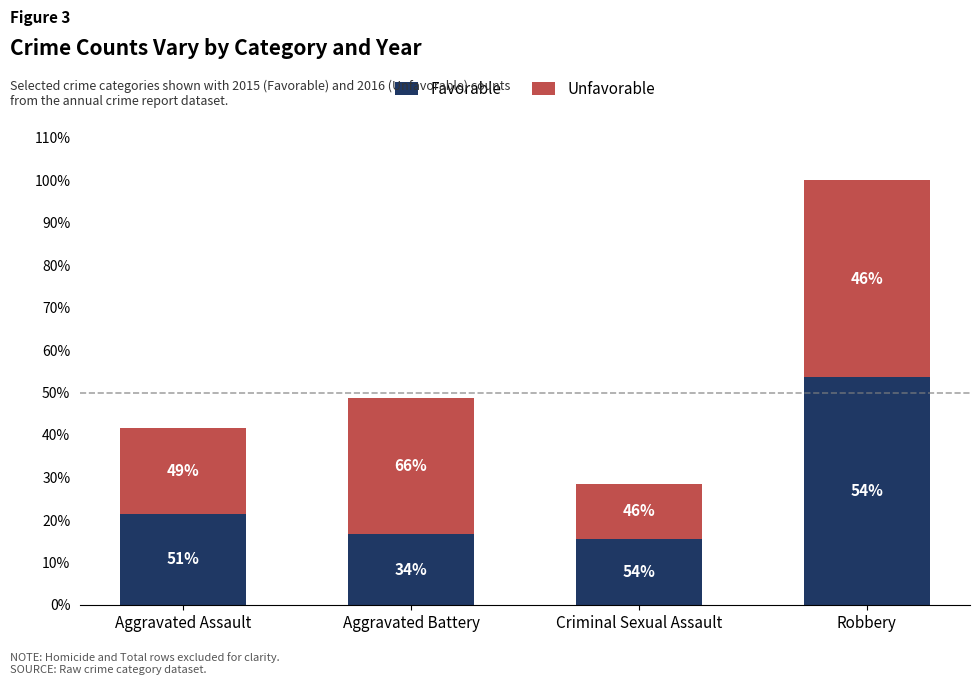

At Robbery, list the series in order from largest to smallest.

Favorable, Unfavorable